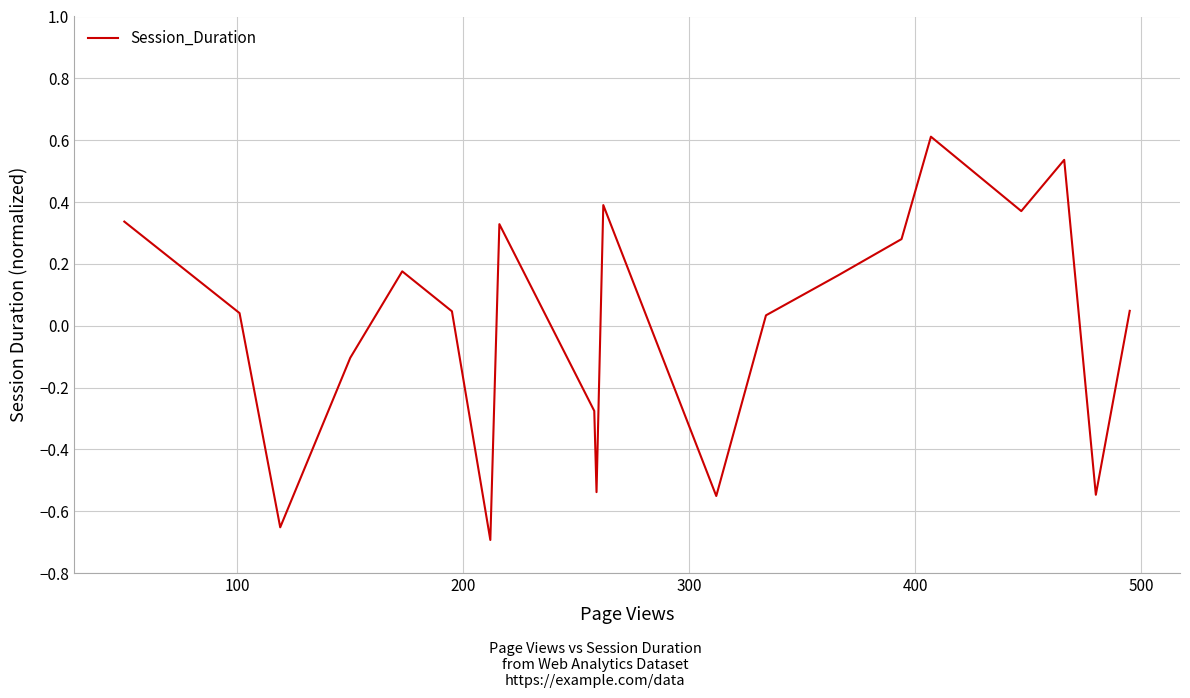

What is the greatest value displayed?

0.6